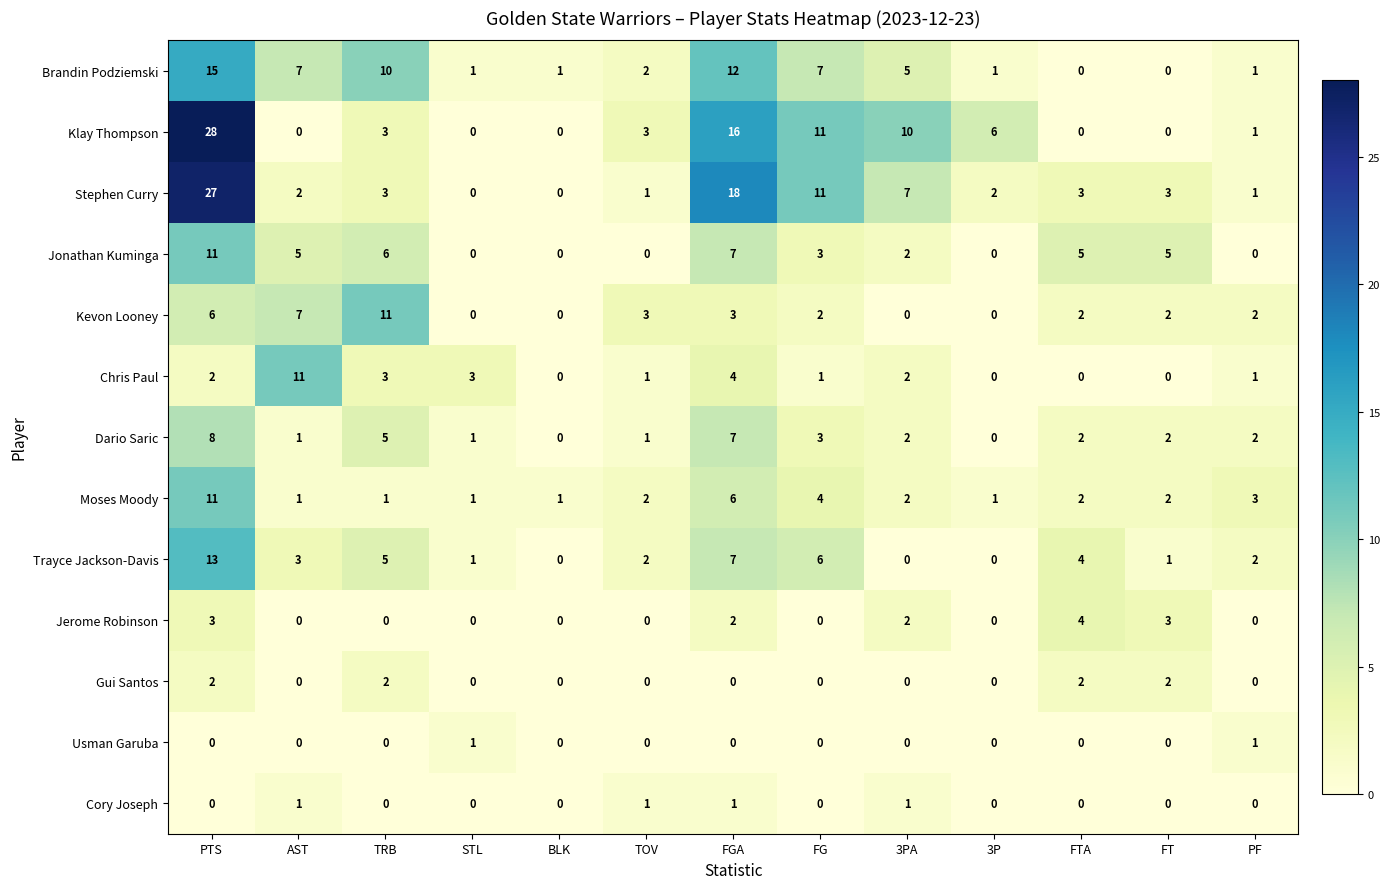

Between TRB and 3P, which series saw the biggest shift?

Kevon Looney